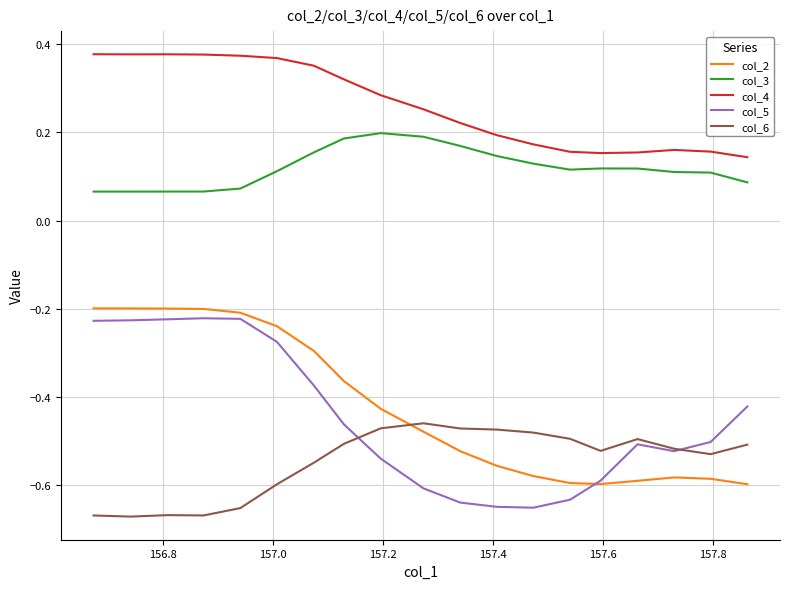

True or false: col_4 and col_6 cross at least once.

False